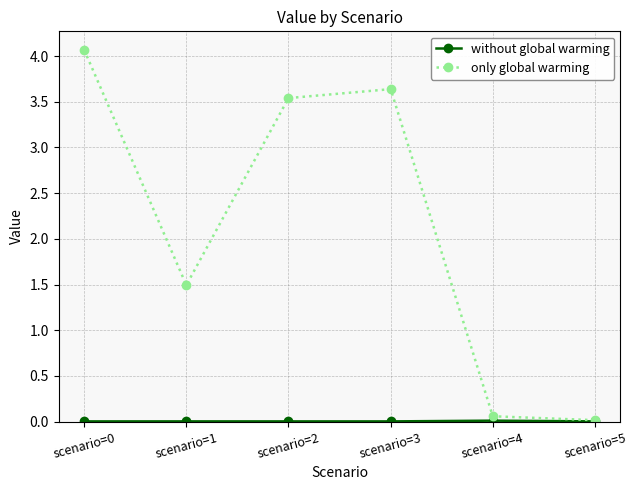

At how many categories does at least one series exceed 2?

3